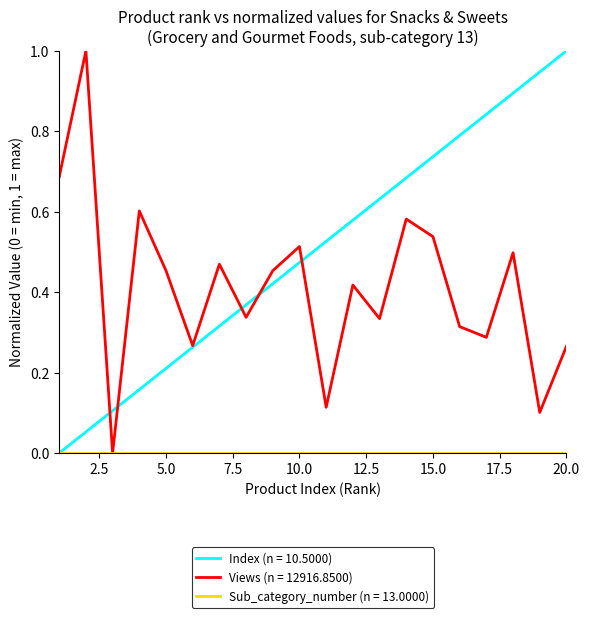

Does the chart display data point markers on the line(s)?

No